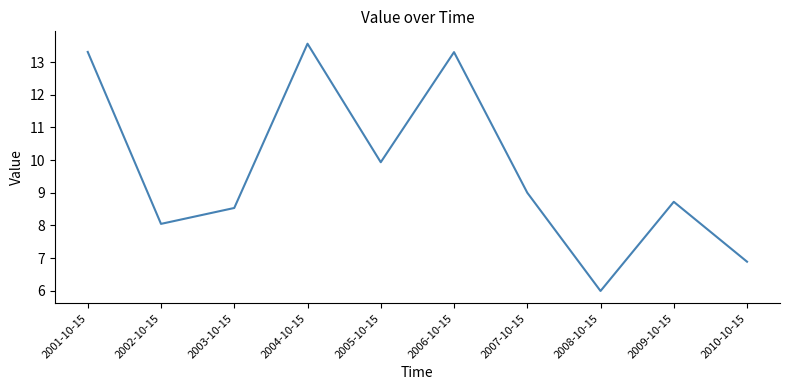

What position from the left is 2010-10-15?

10